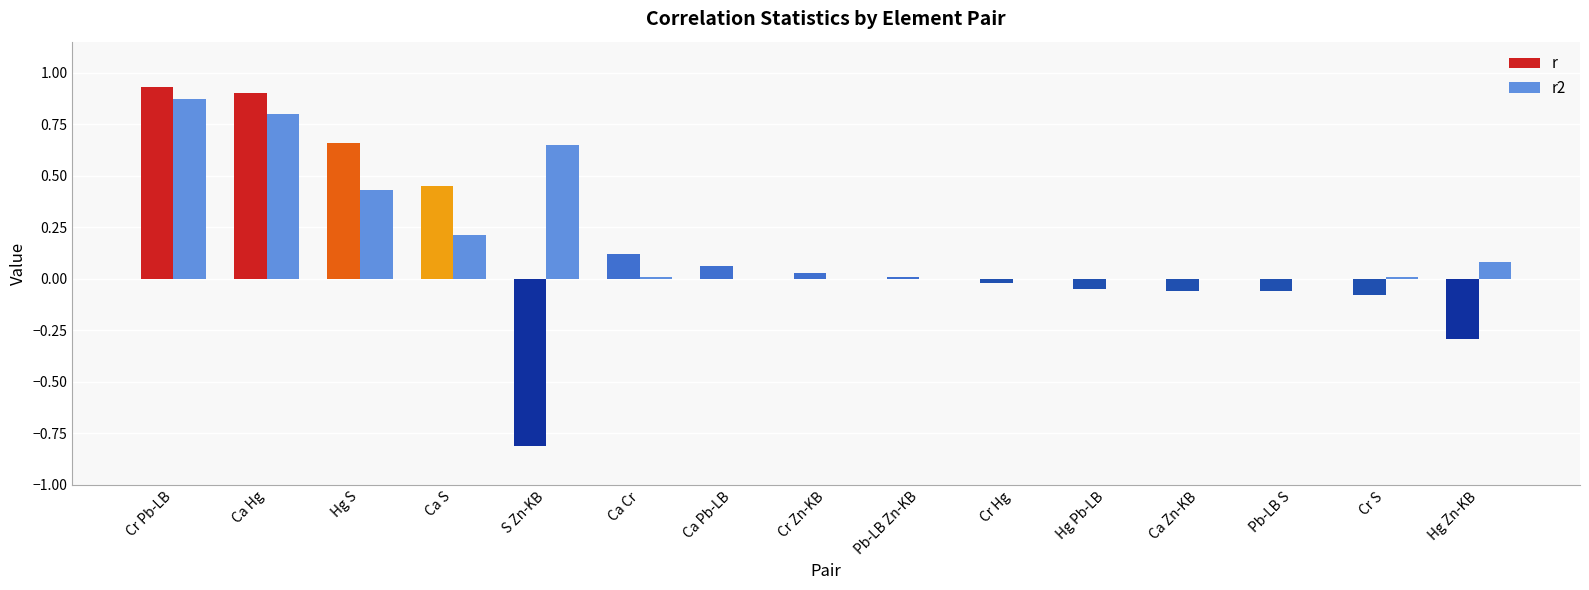

Is the value of r2 at Ca Cr greater than the value of r at Cr Pb-LB?

No